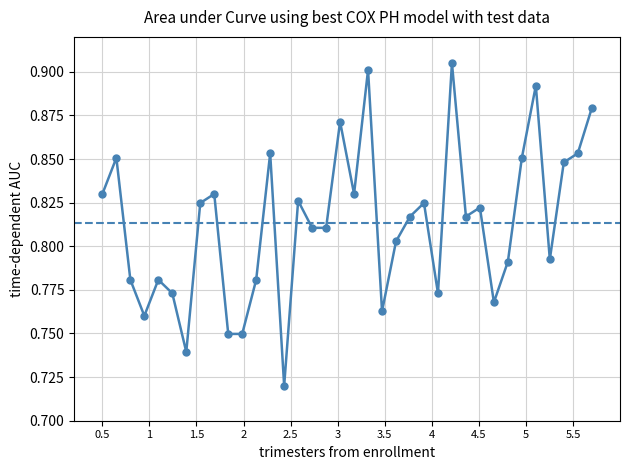

True or false: there are more than 1 points higher than both neighbors.

True